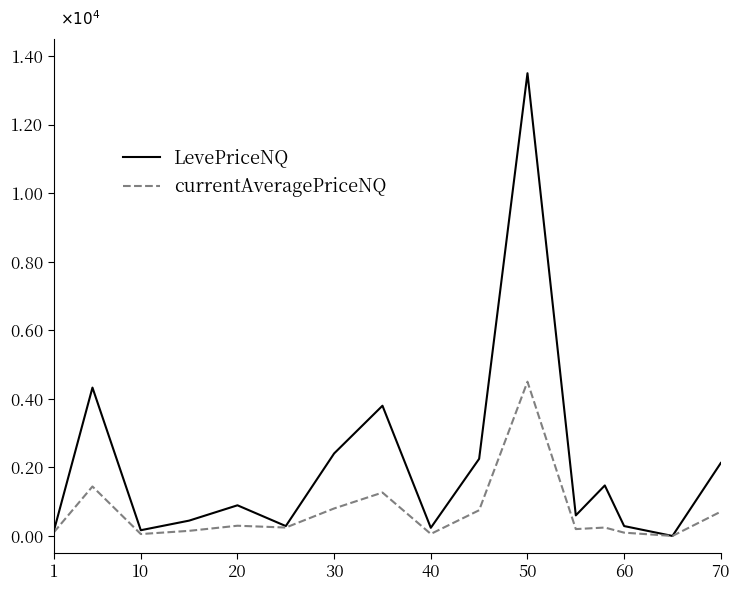

Which series has the largest range (max minus min)?

LevePriceNQ